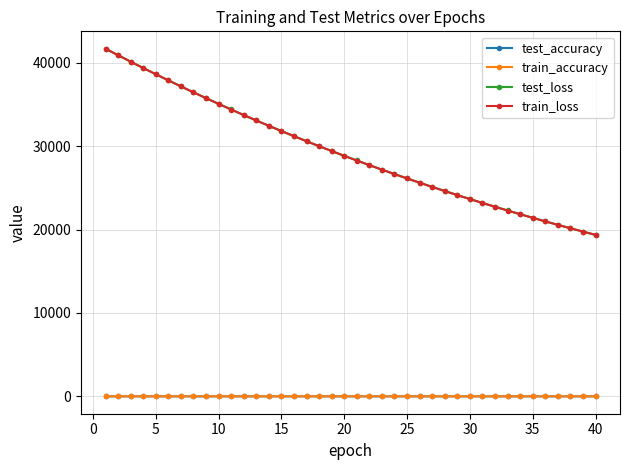

At how many categories does at least one series exceed 12735?

40